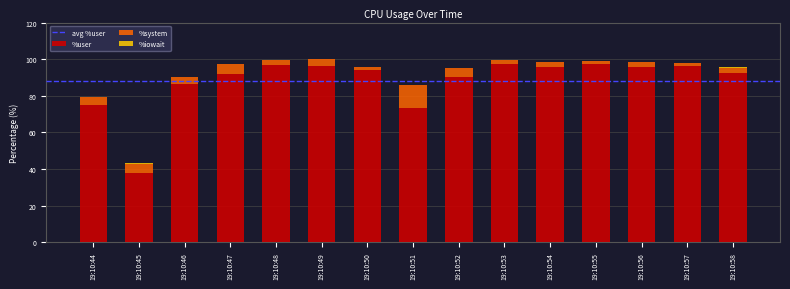

What is the sum of the %user values at 19:10:52 and 19:10:54?

185.9